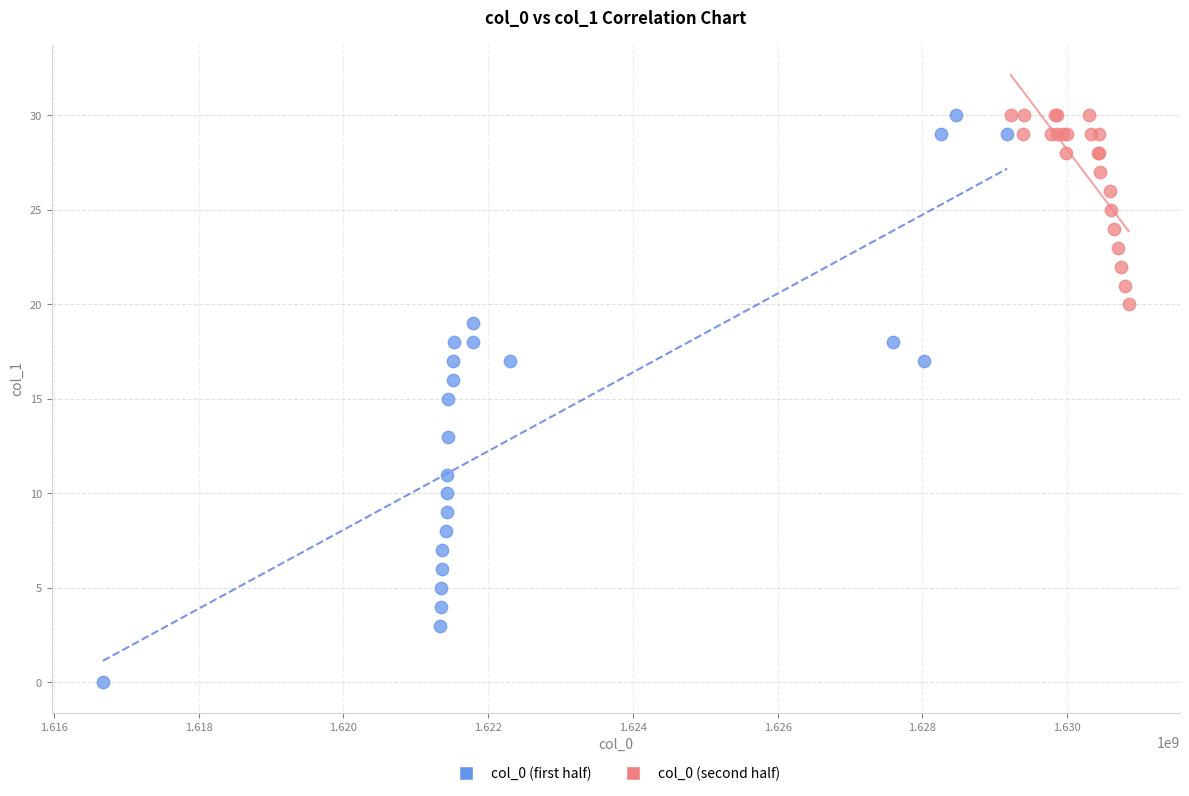

What are all the series names shown in the legend?

col_0 (first half), col_0 (second half)